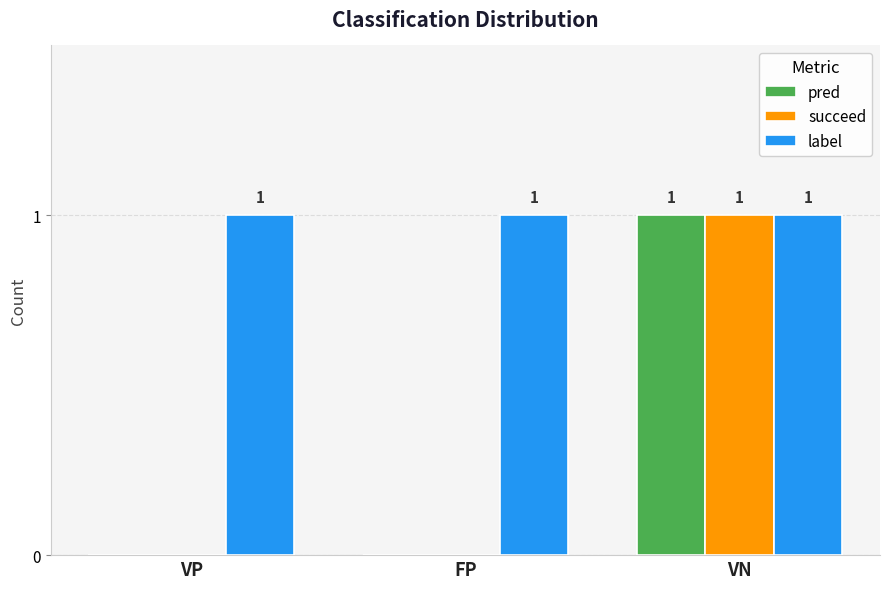

Which category has the highest value in the succeed series?

VN